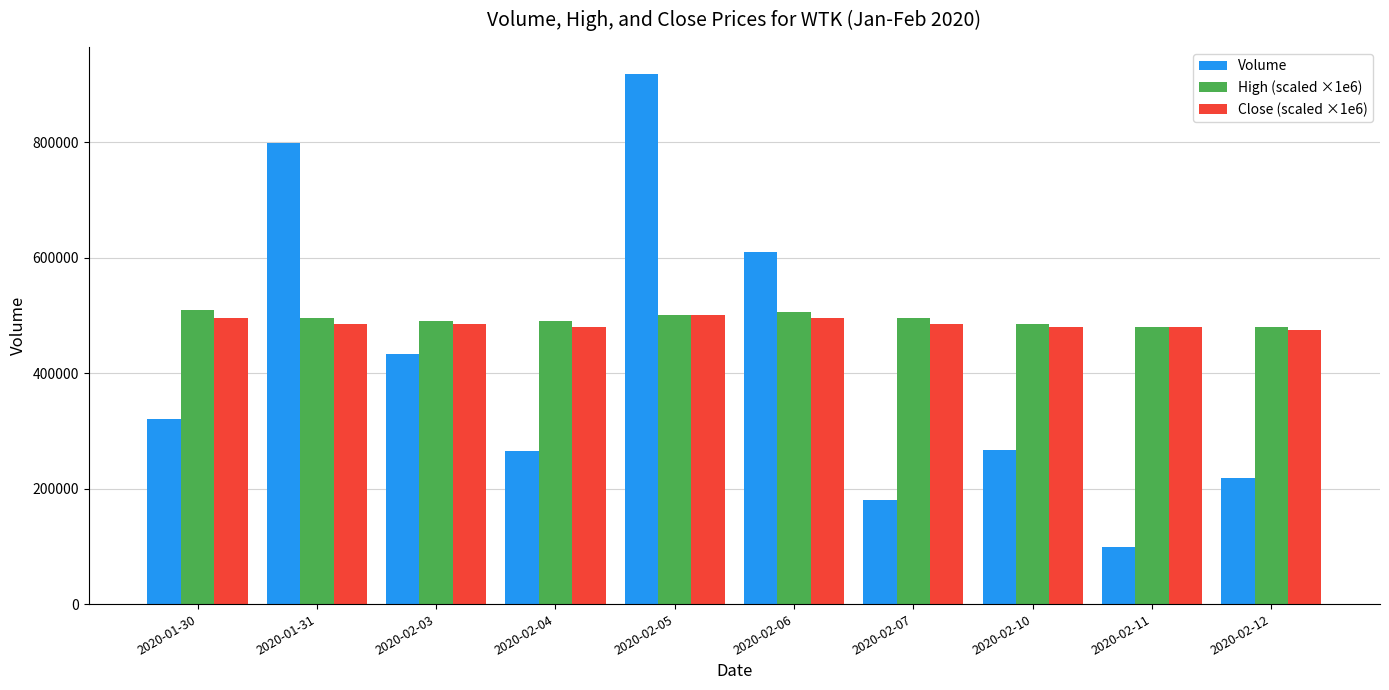

What is the spread (max minus min) of values at 2020-01-30?

189100